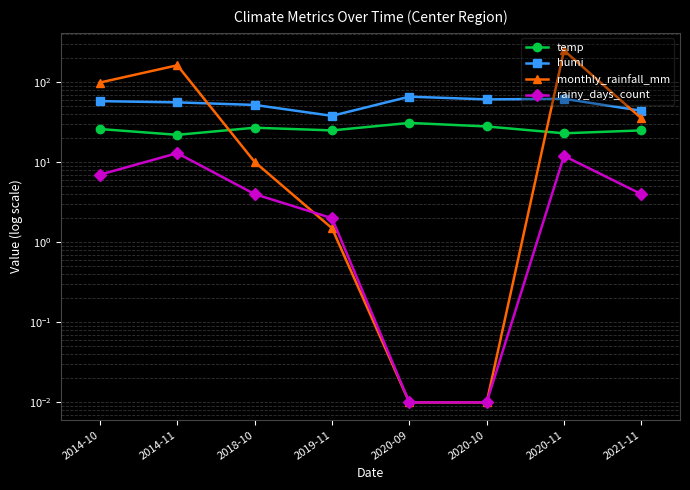

Which category has the lowest value in the humi series?

2019-11